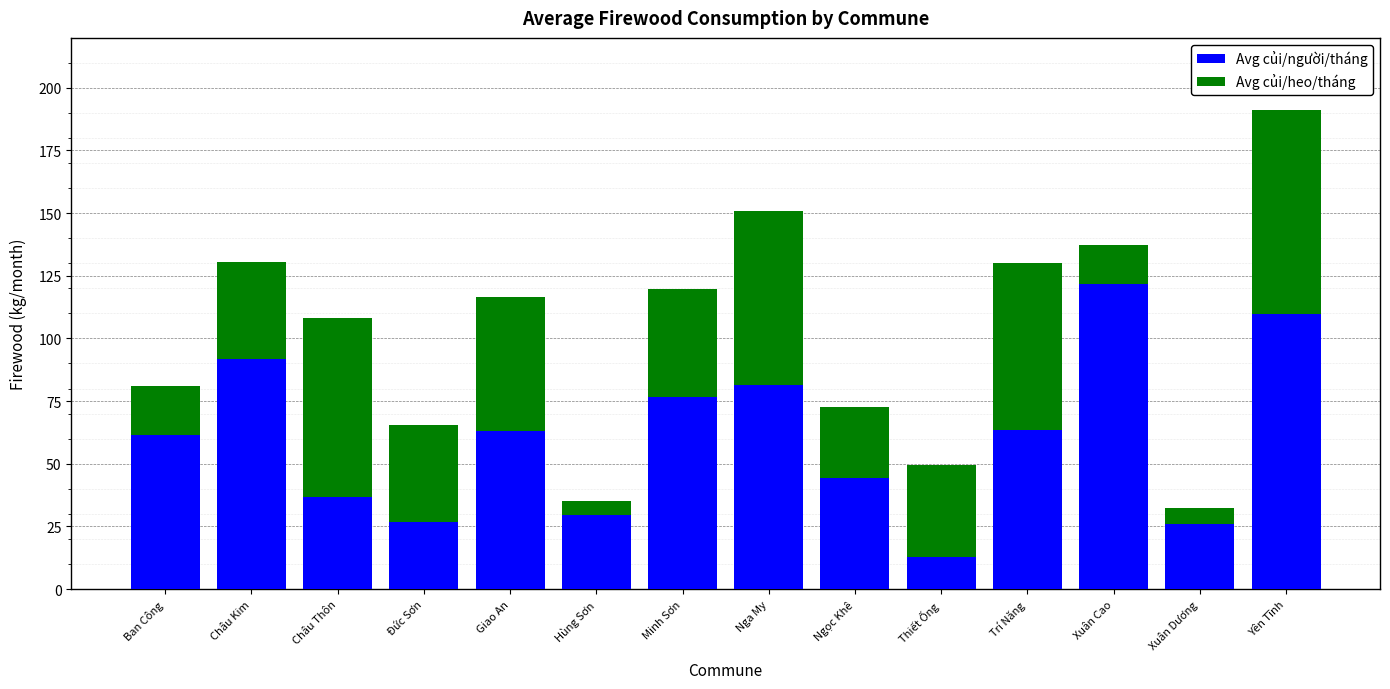

What is the approximate value of Avg củi/người/tháng at Xuân Cao?

121.8